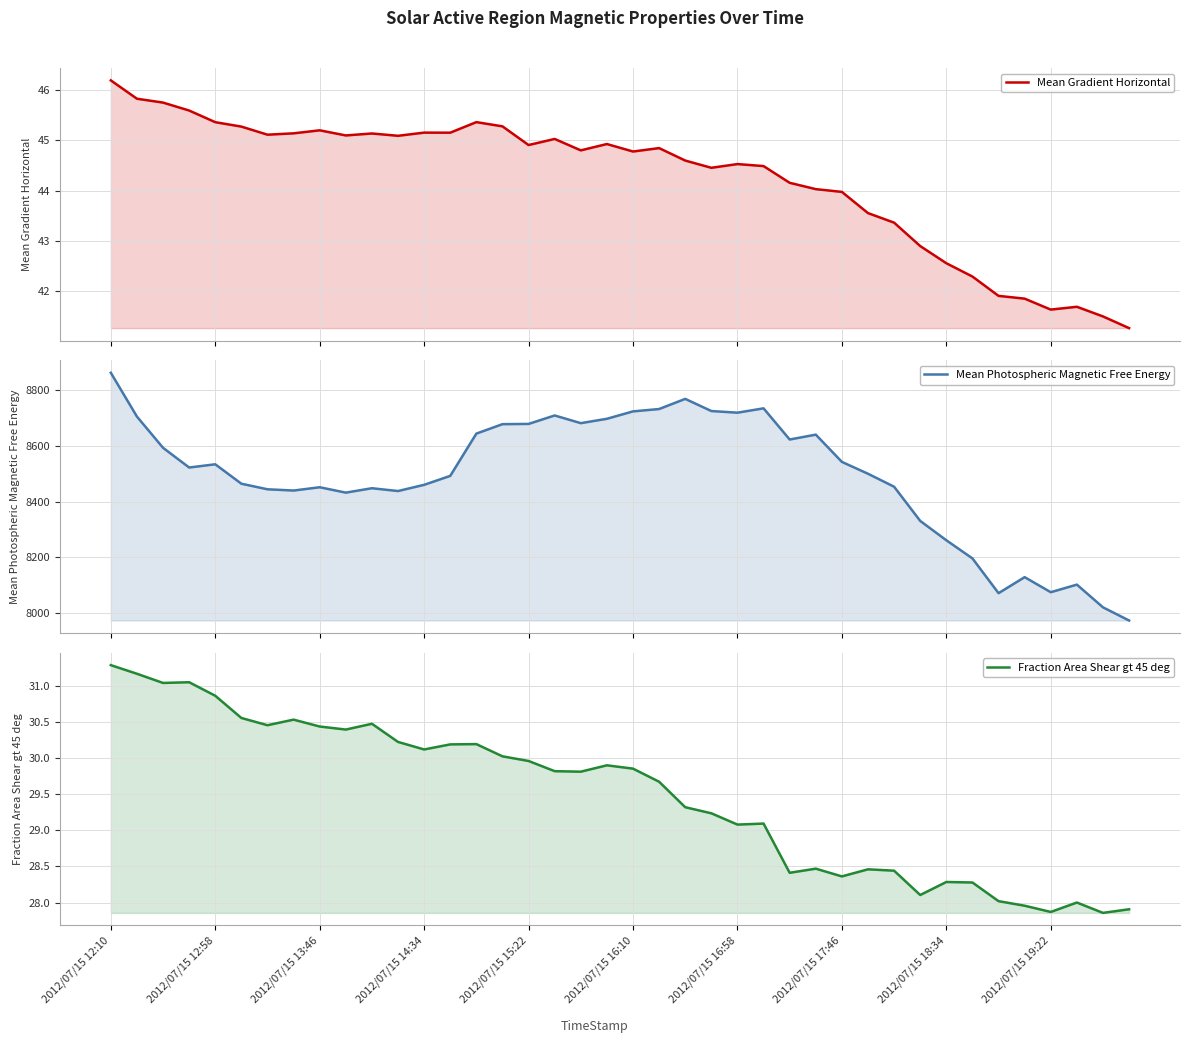

Read the Mean Gradient Horizontal value at 38.

41.5